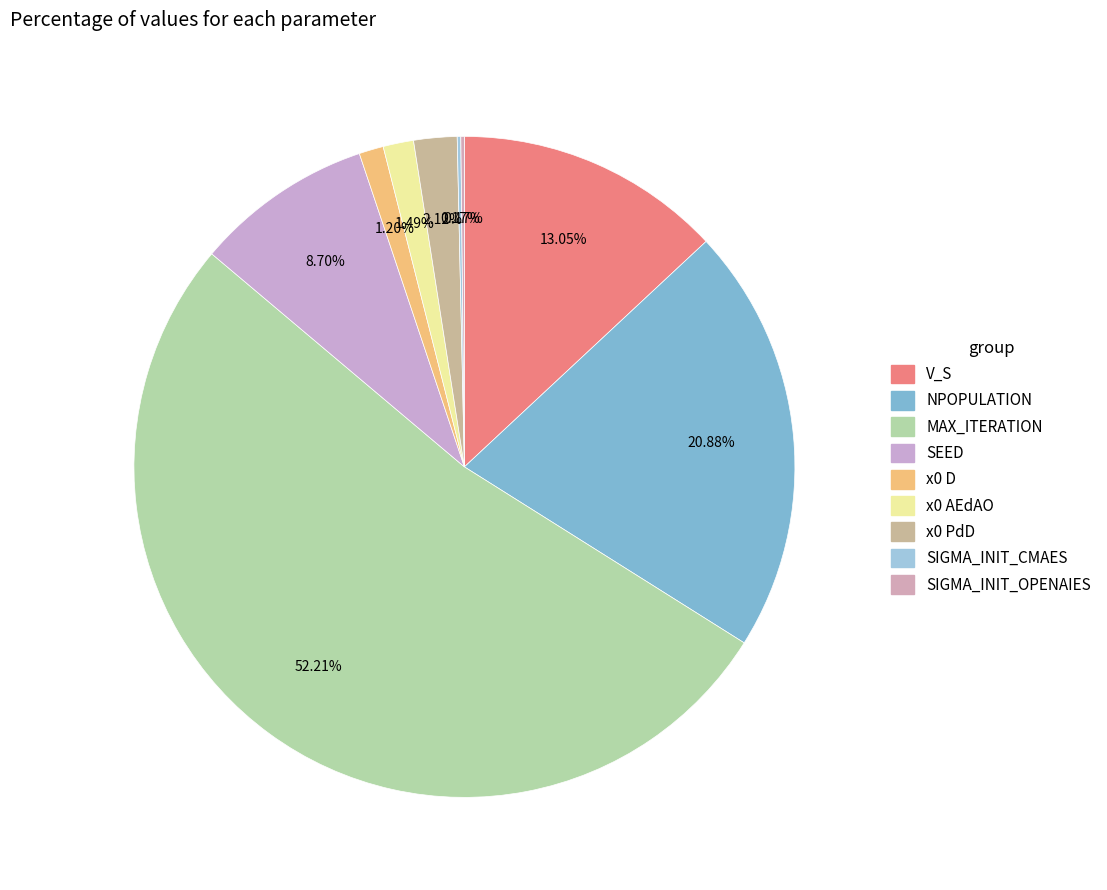

Which slice is the largest?

MAX_ITERATION